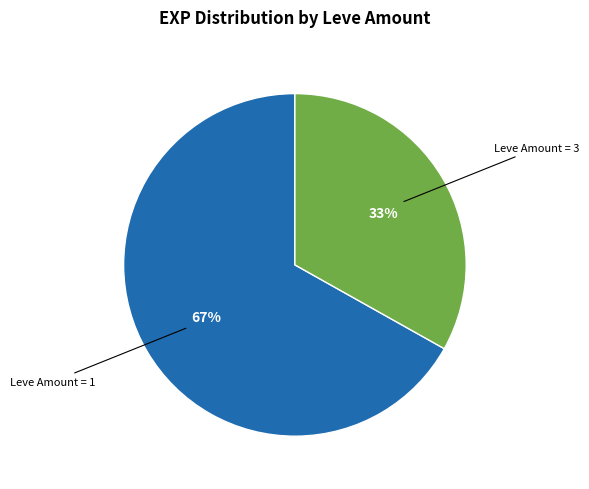

How many segments does this pie chart have?

2